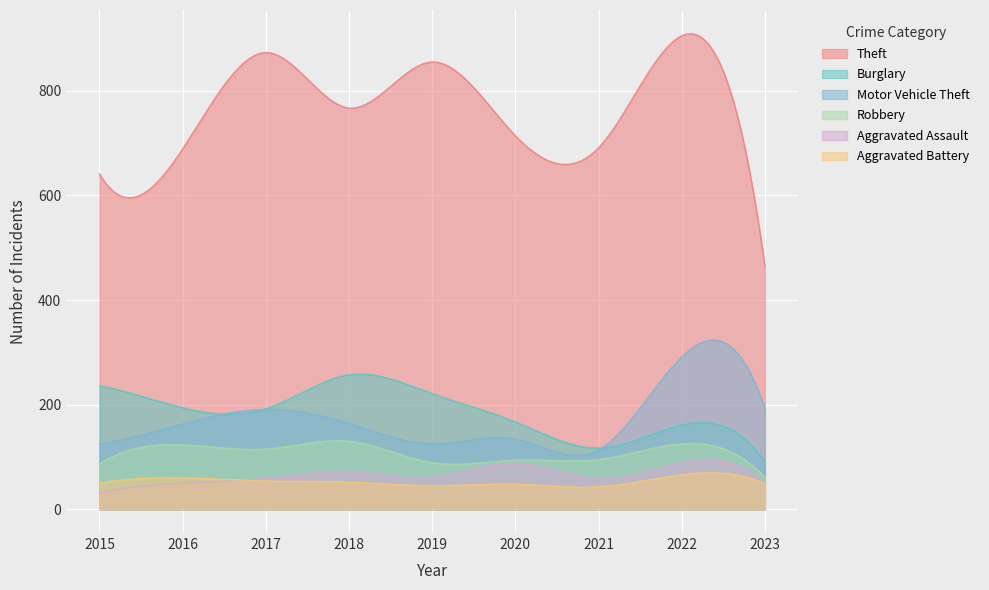

What is the spread (max minus min) of values at 2016?

639